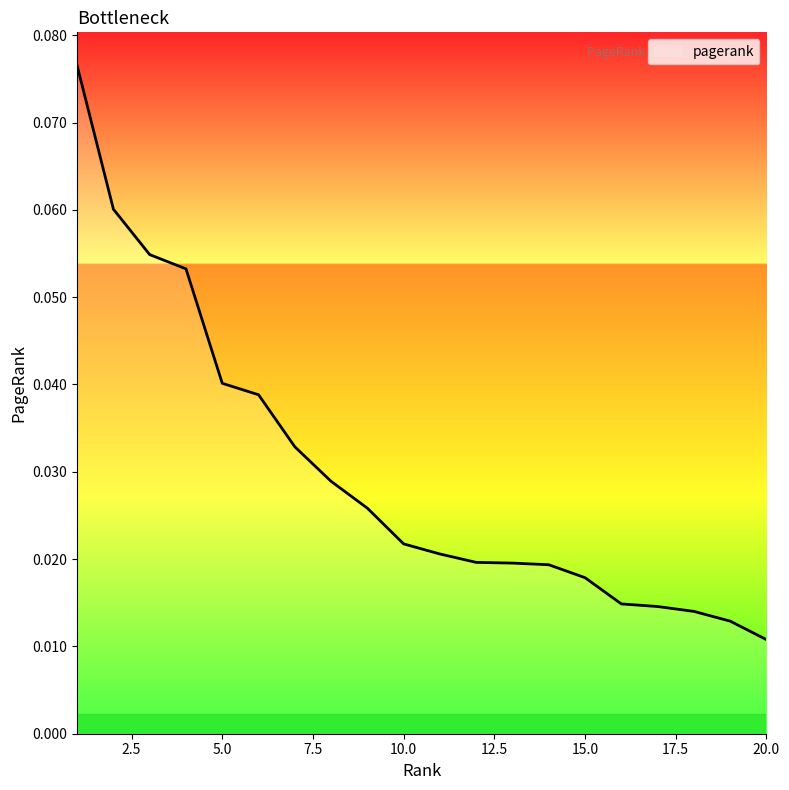

True or false: the data has more than 2 interior local peaks.

False